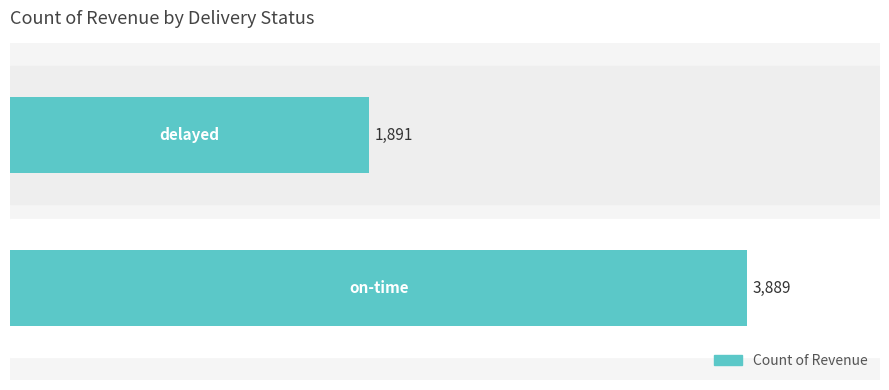

What is the average value?

2890